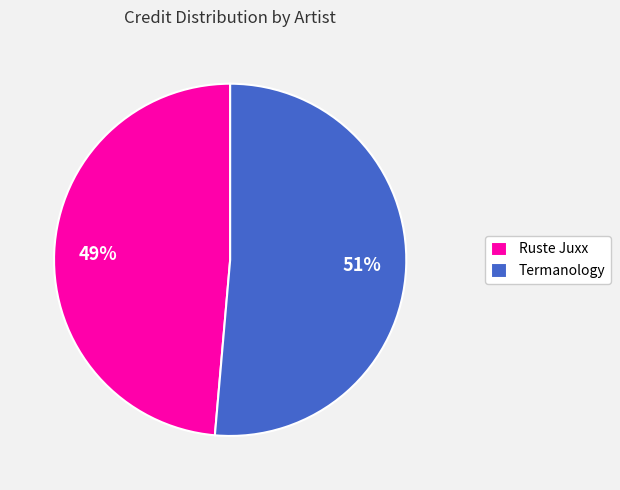

Do Ruste Juxx and Termanology together represent more than half of the pie?

Yes